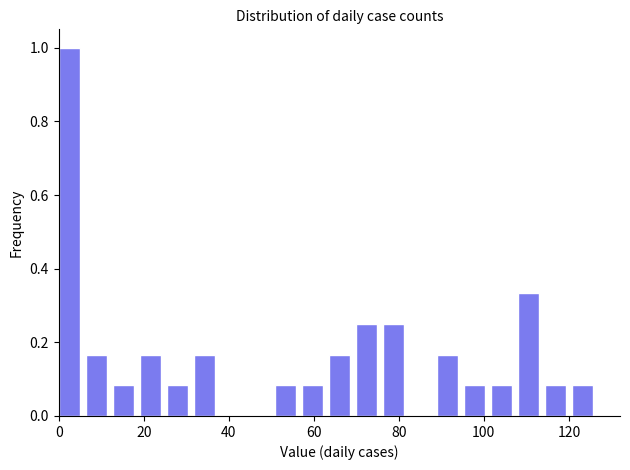

Read against the x-axis, roughly where is the centre of the tallest bar?

2